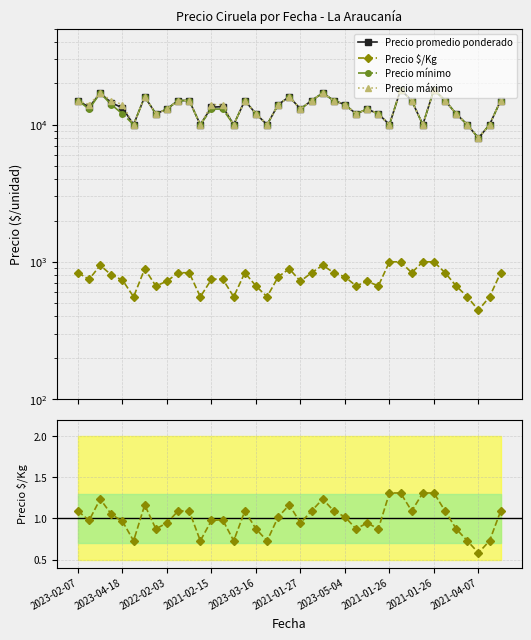

Between 30 and 38, which series saw the biggest shift?

Precio promedio ponderado